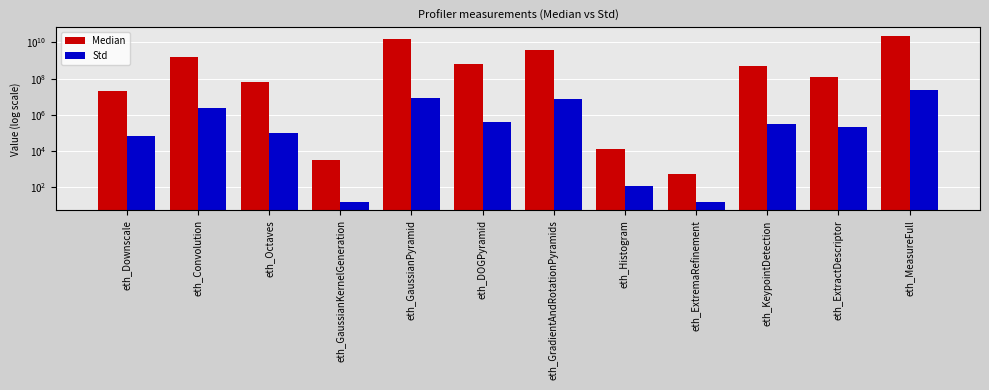

What is the sum of the Median values at eth_GaussianKernelGeneration and eth_Downscale?

21898274.0